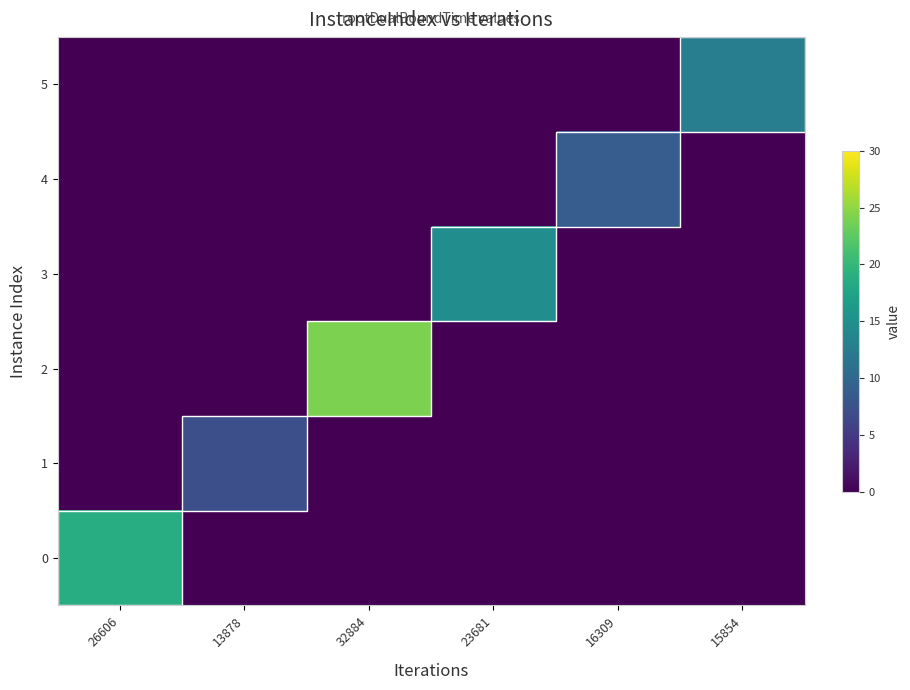

What is the spread (max minus min) of values at 13878?

7.2